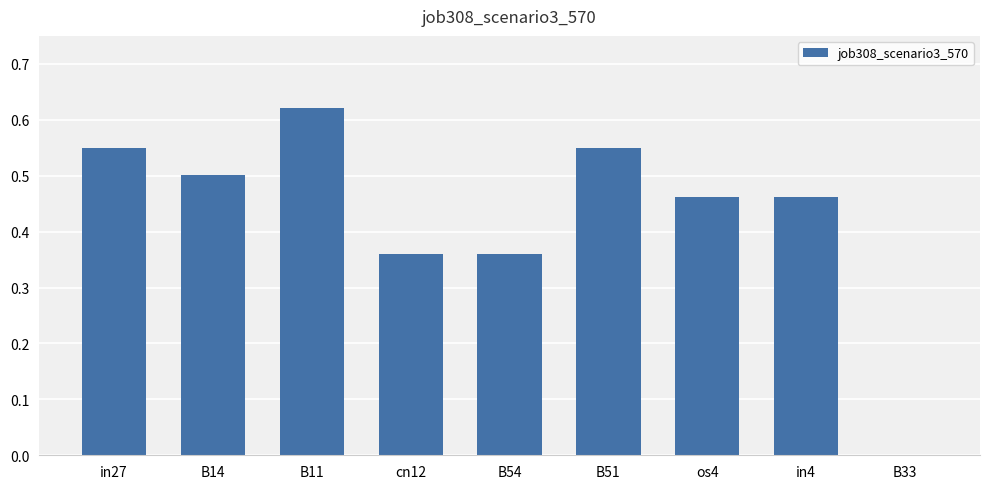

Count the number of values greater than 0.

8